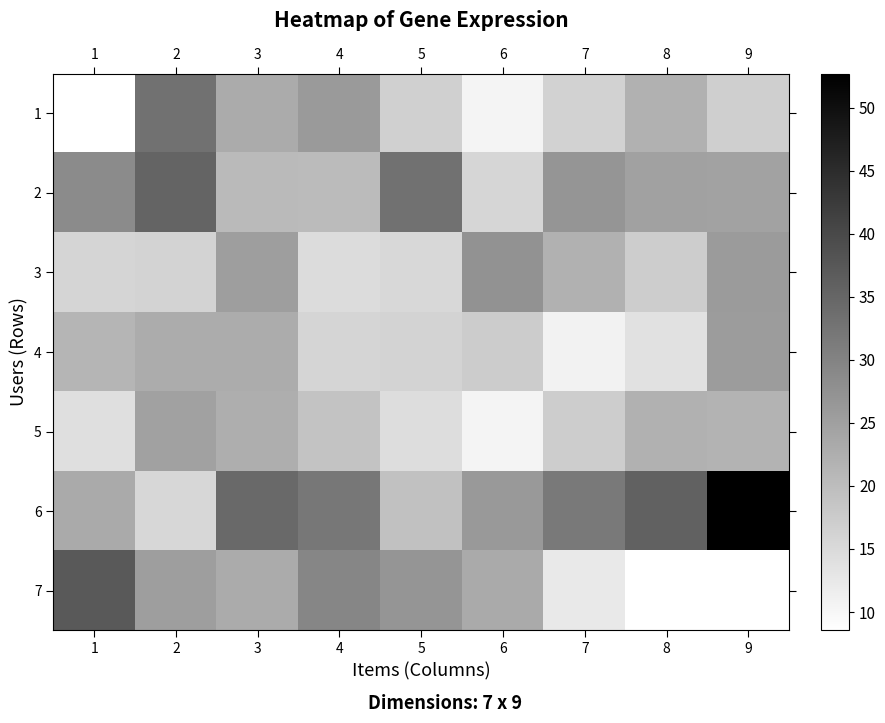

What is the total value across all series at 4?

157.5